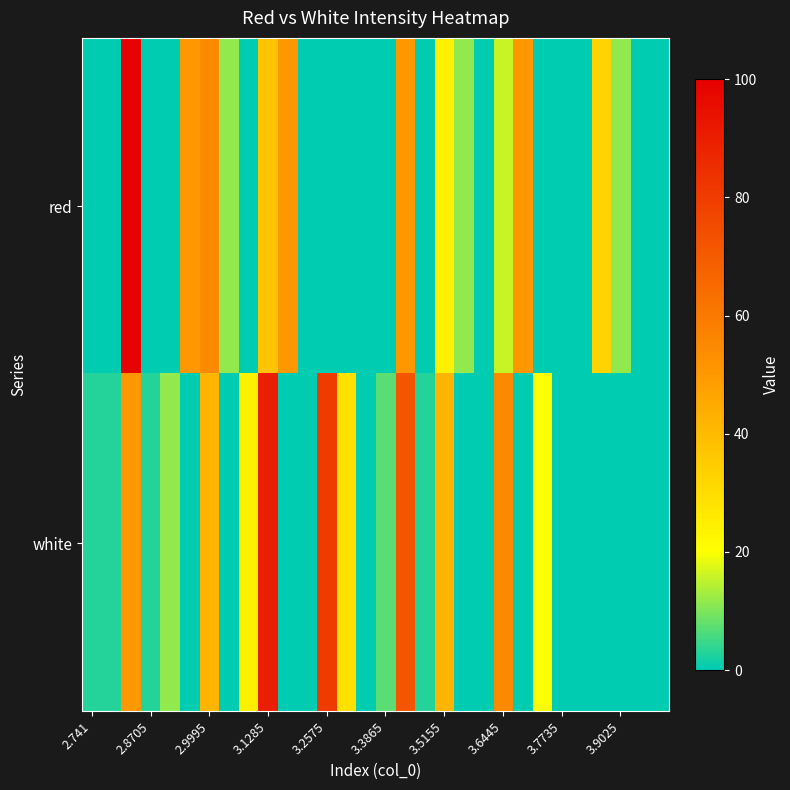

Rank the series by their maximum value, from lowest to highest.

white, red